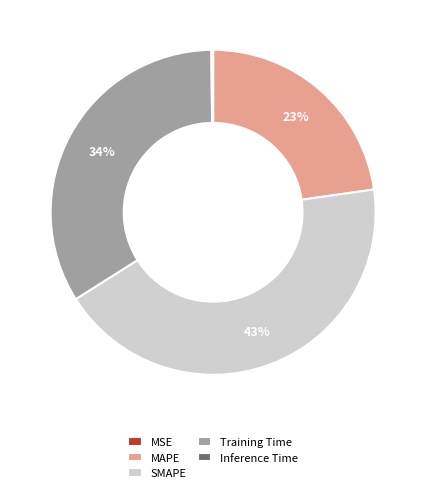

Is it true that SMAPE is 43% of the pie?

True